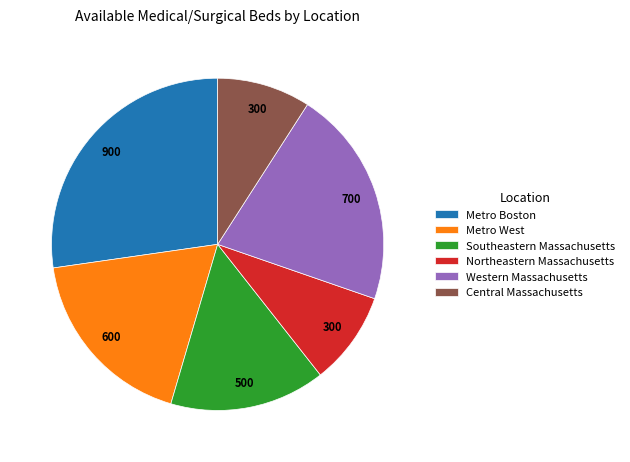

How many slices are in this pie chart?

6